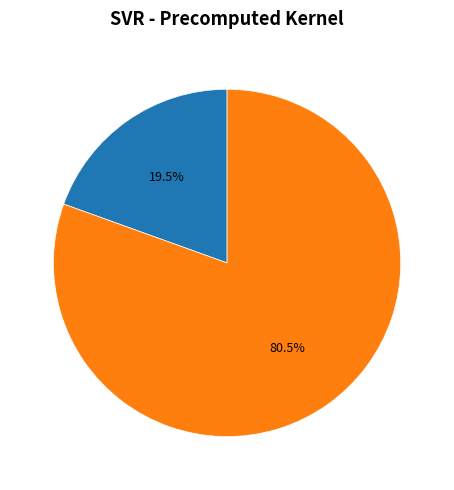

To the nearest percent, what is the difference between the largest and smallest slice percentages?

61%